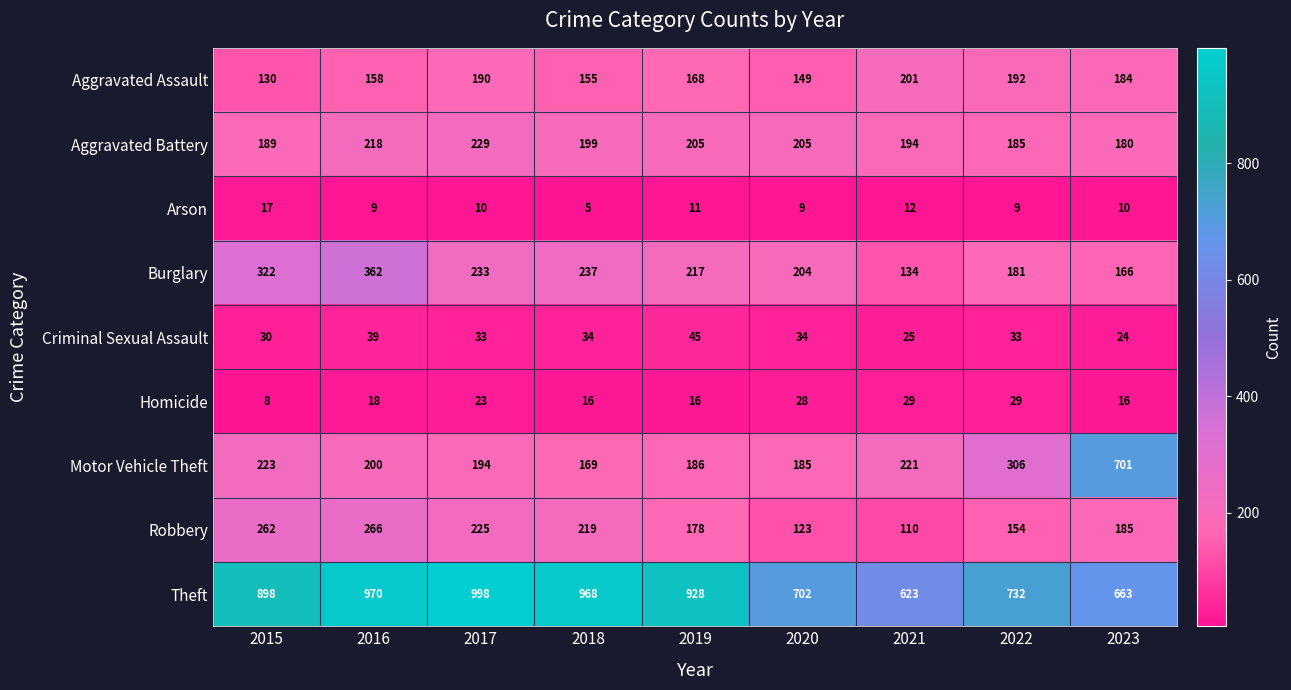

Which label corresponds to the largest value in the chart?

2017